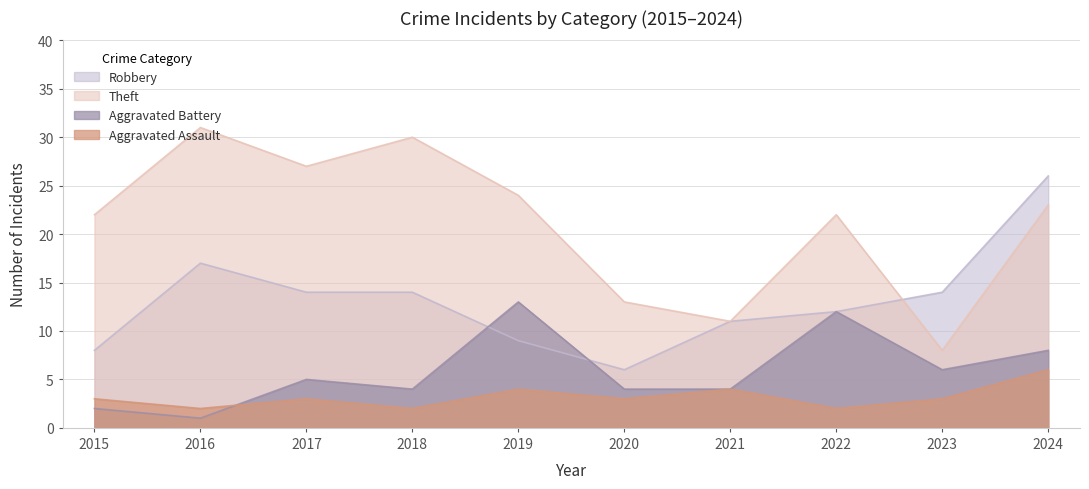

Reading left to right, list all the values displayed in this chart.

Robbery: 8	17	14	14	9	6	11	12	14	26
Theft: 22	31	27	30	24	13	11	22	8	23
Aggravated Battery: 2	1	5	4	13	4	4	12	6	8
Aggravated Assault: 3	2	3	2	4	3	4	2	3	6